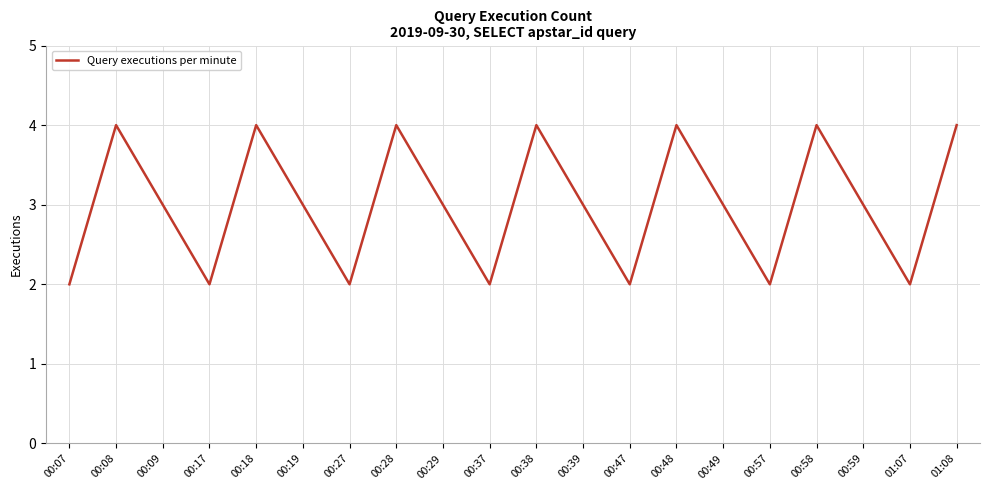

What is the maximum value shown in the chart?

4